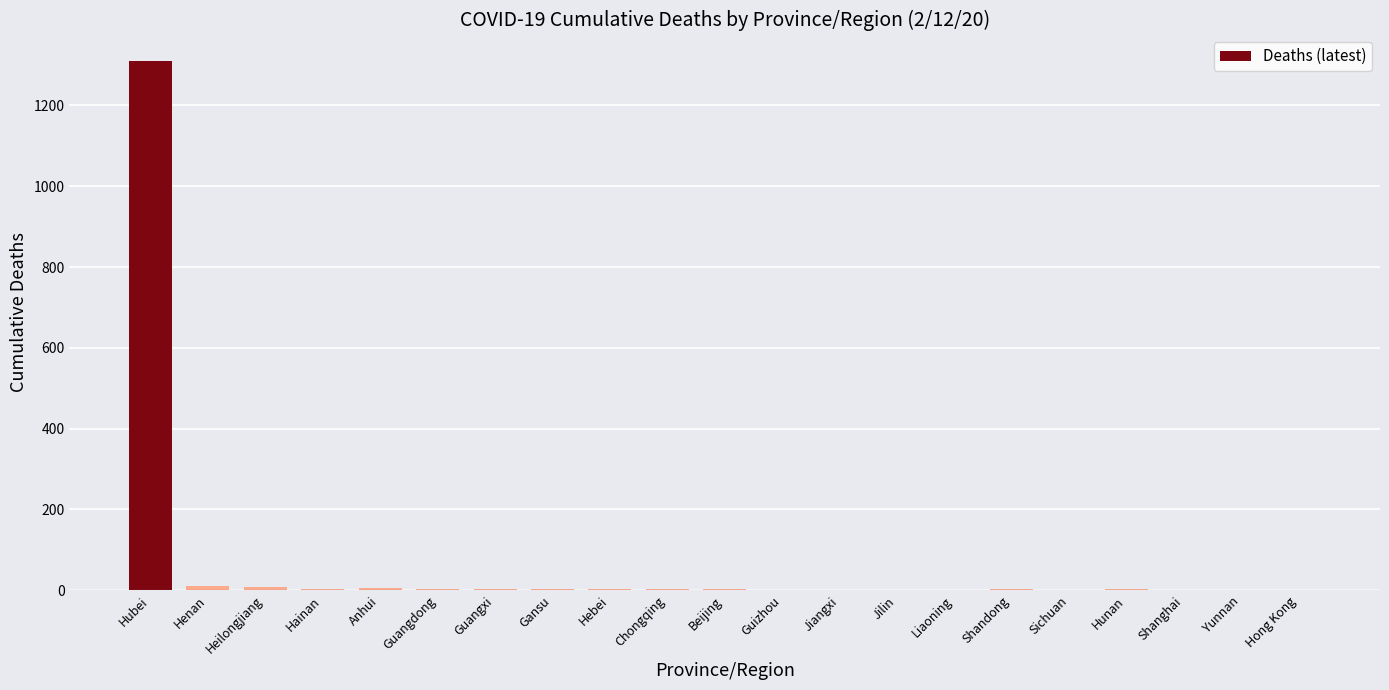

Is it true that the value at Sichuan is 1?

True